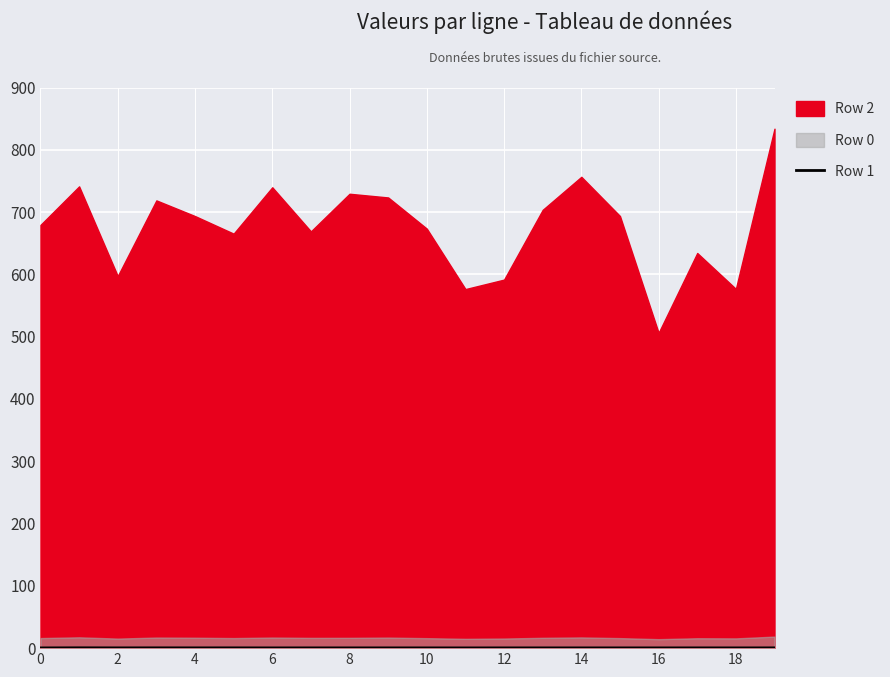

At which label is the value closest to 0?

11